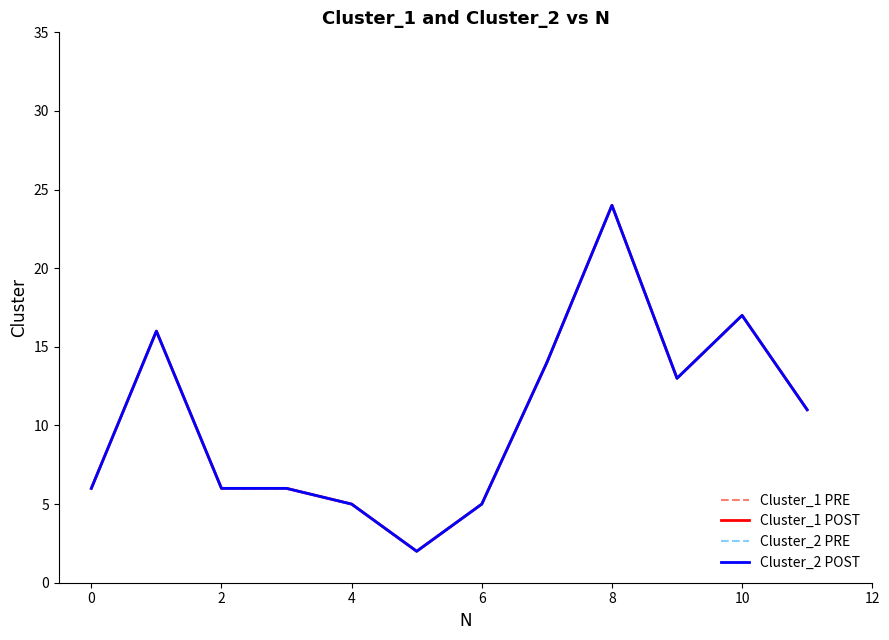

Reading left to right, extract all data points from this chart.

Cluster_1 PRE: 6	16	6	6	5	2	5	14	24	13	17	11
Cluster_1 POST: 6	16	6	6	5	2	5	14	24	13	17	11
Cluster_2 PRE: 6	16	6	6	5	2	5	14	24	13	17	11
Cluster_2 POST: 6	16	6	6	5	2	5	14	24	13	17	11